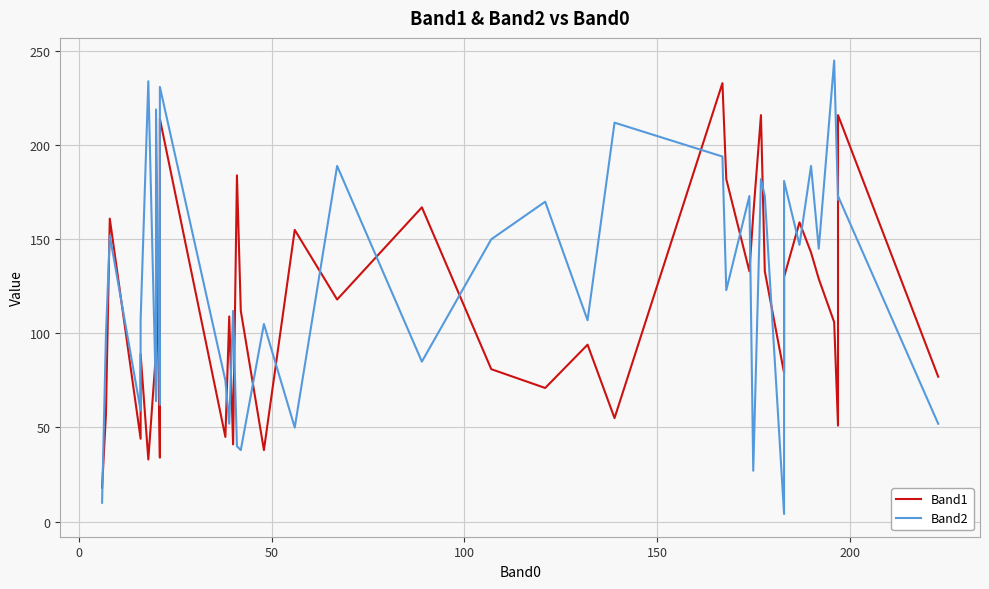

Is it true that Band1 equals 242 at 34?

False